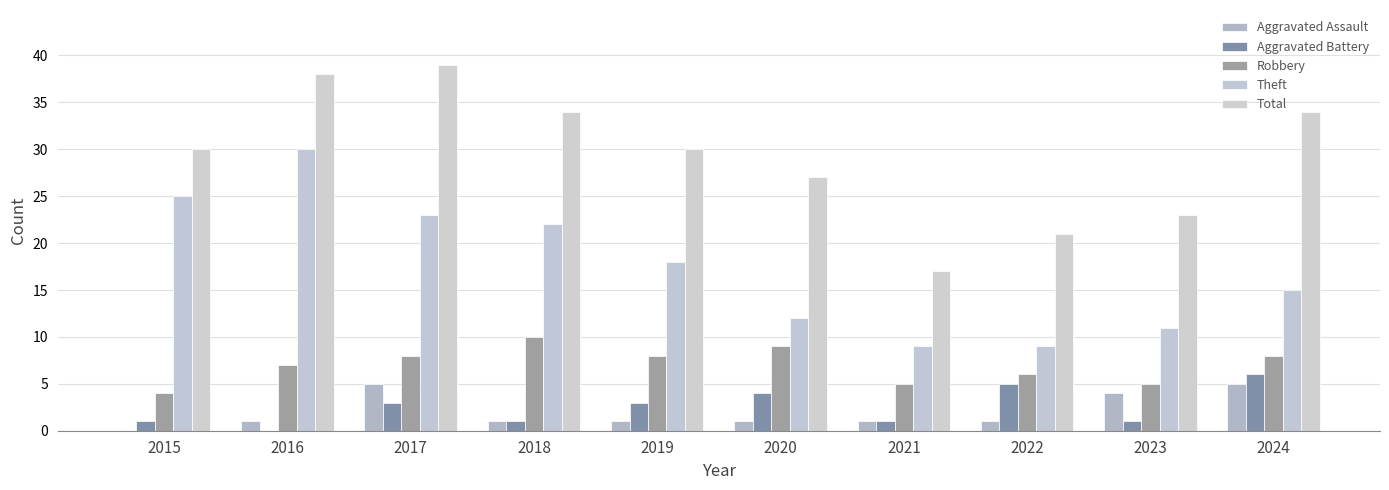

Reading left to right, extract all data points from this chart.

Aggravated Assault: 2015=0	2016=1	2017=5	2018=1	2019=1	2020=1	2021=1	2022=1	2023=4	2024=5
Aggravated Battery: 2015=1	2016=0	2017=3	2018=1	2019=3	2020=4	2021=1	2022=5	2023=1	2024=6
Robbery: 2015=4	2016=7	2017=8	2018=10	2019=8	2020=9	2021=5	2022=6	2023=5	2024=8
Theft: 2015=25	2016=30	2017=23	2018=22	2019=18	2020=12	2021=9	2022=9	2023=11	2024=15
Total: 2015=30	2016=38	2017=39	2018=34	2019=30	2020=27	2021=17	2022=21	2023=23	2024=34